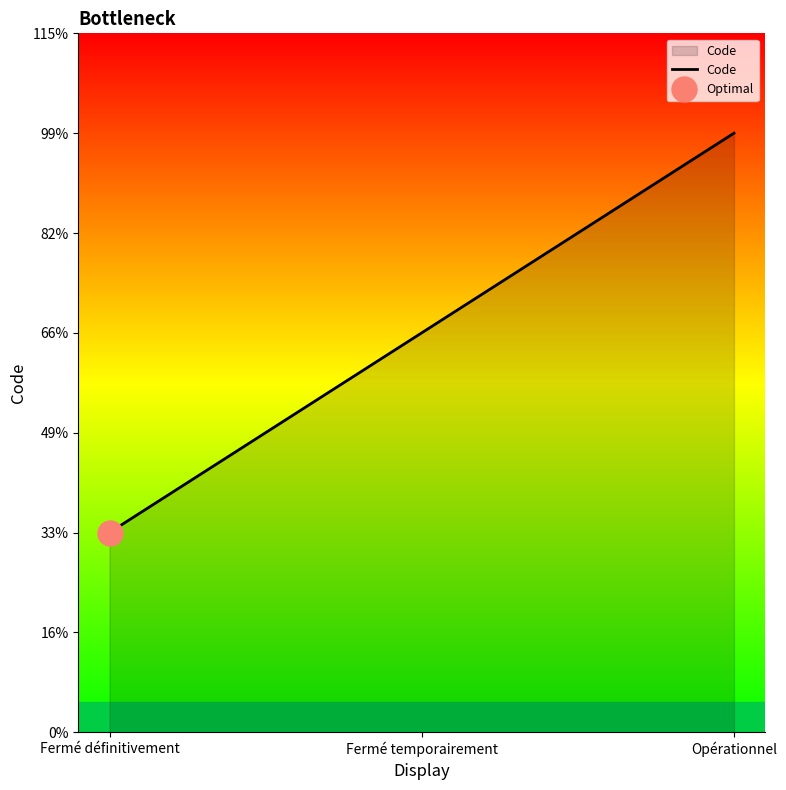

Which category has the lowest value across all series?

Fermé définitivement